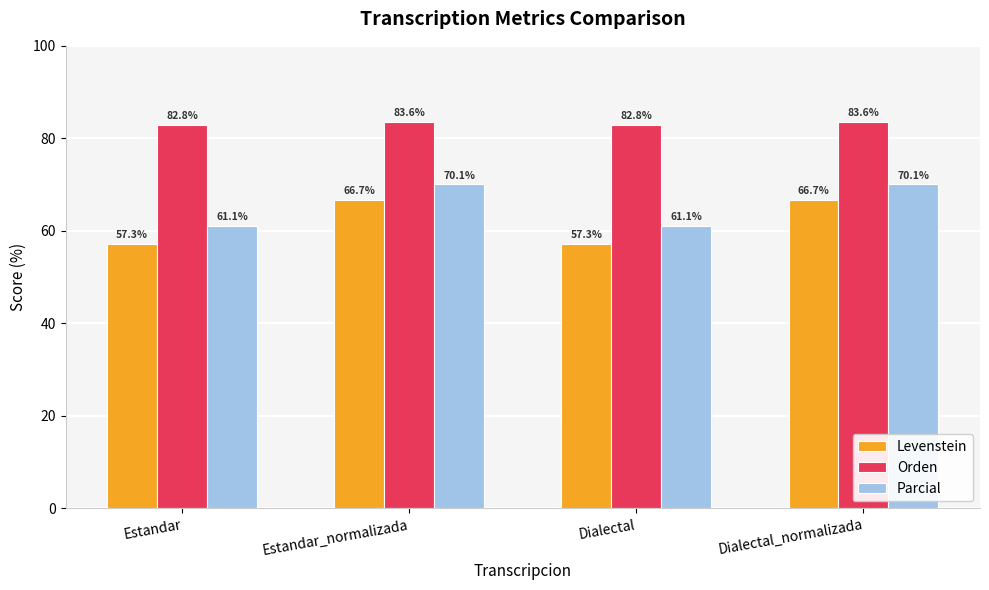

Where does the Levenstein series first go above 66?

Estandar_normalizada